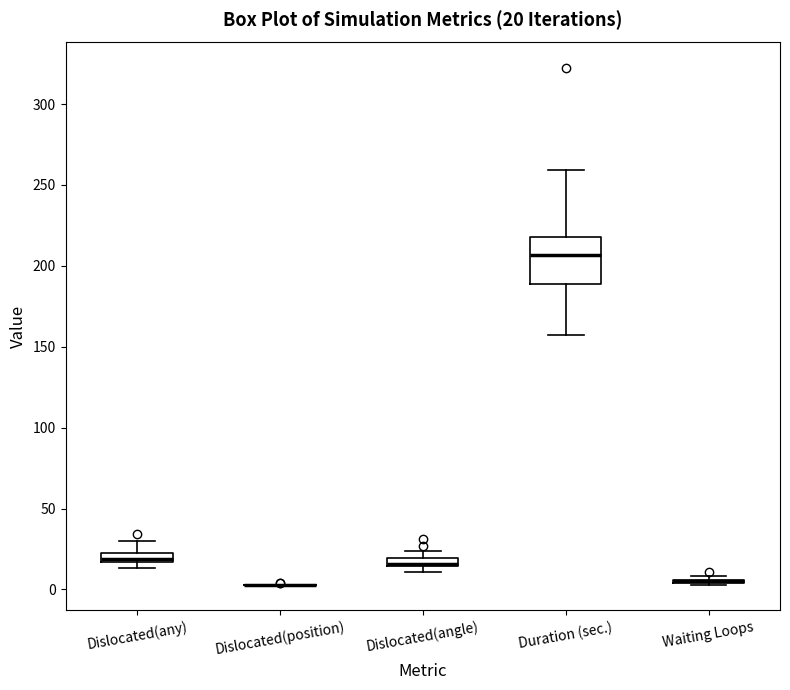

Comparing the boxes themselves (not the whiskers), which one is the tallest?

Duration (sec.)